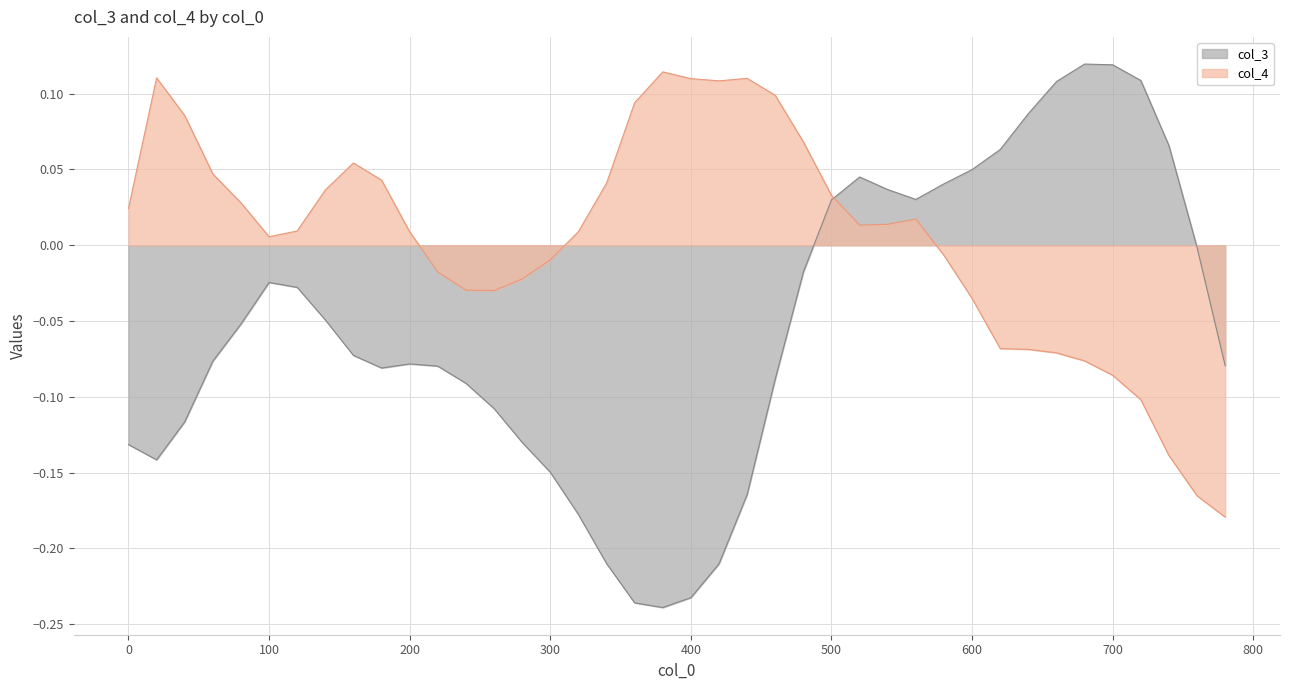

At which category is the sum across all series the highest?

500